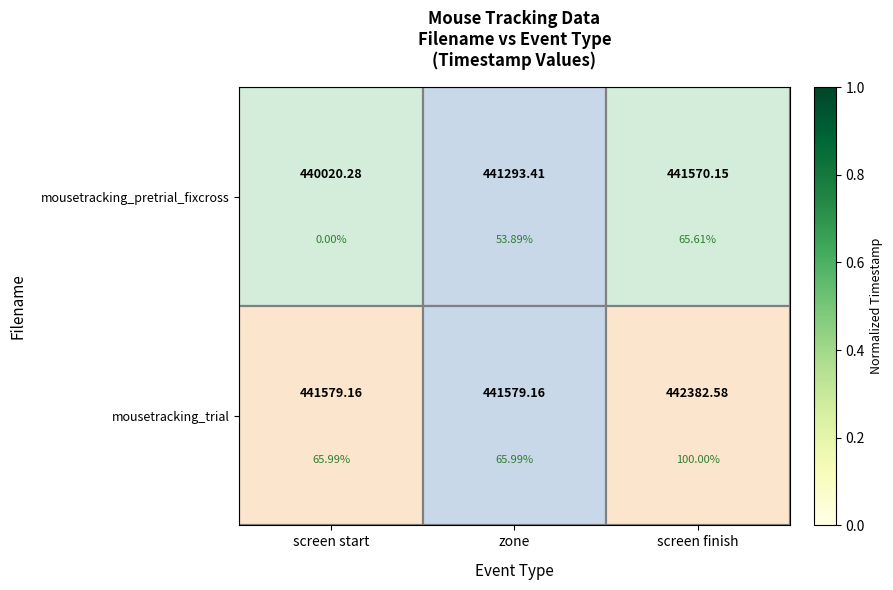

Rank the series by their maximum value, from lowest to highest.

mousetracking_pretrial_fixcross, mousetracking_trial